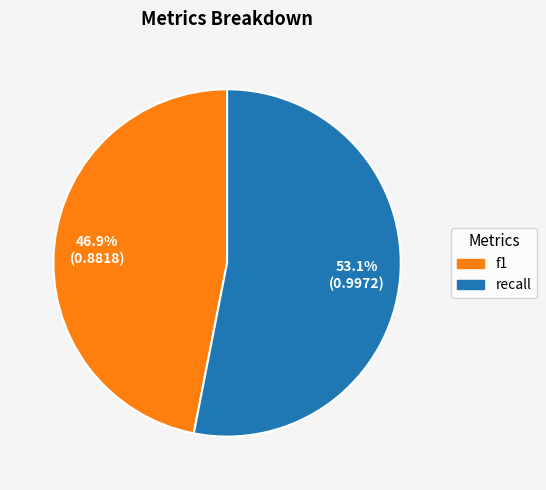

The f1 slice represents 61% of the pie. True or false?

False